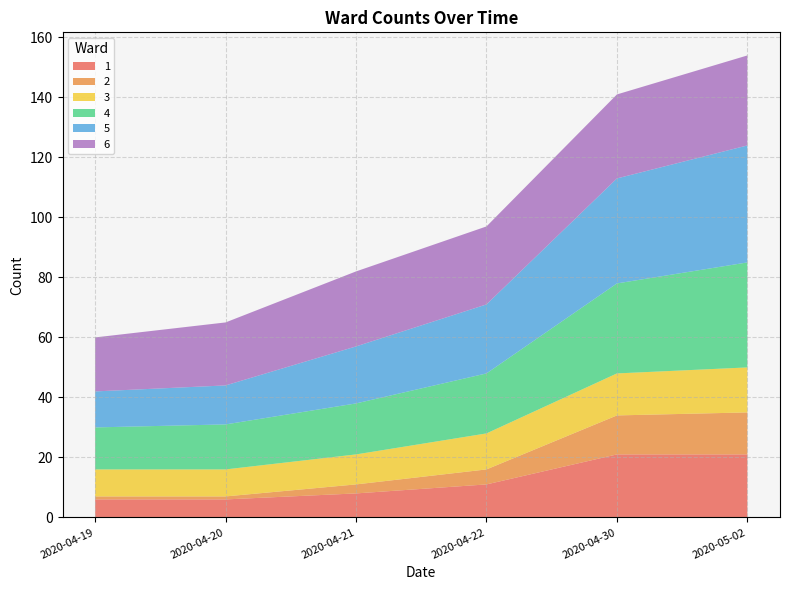

Reading right to left, list all the values displayed in this chart.

1: 21	21	11	8	6	6
2: 14	13	5	3	1	1
3: 15	14	12	10	9	9
4: 35	30	20	17	15	14
5: 39	35	23	19	13	12
6: 30	28	26	25	21	18